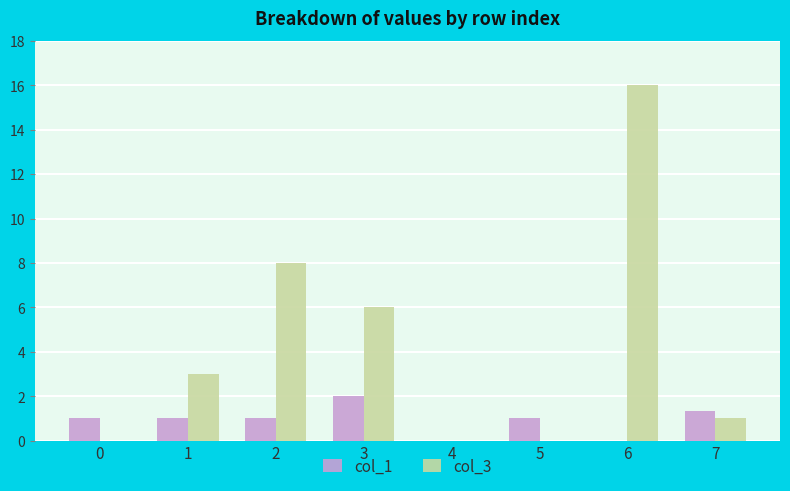

The value of col_3 at 7 is 1.7. True or false?

False